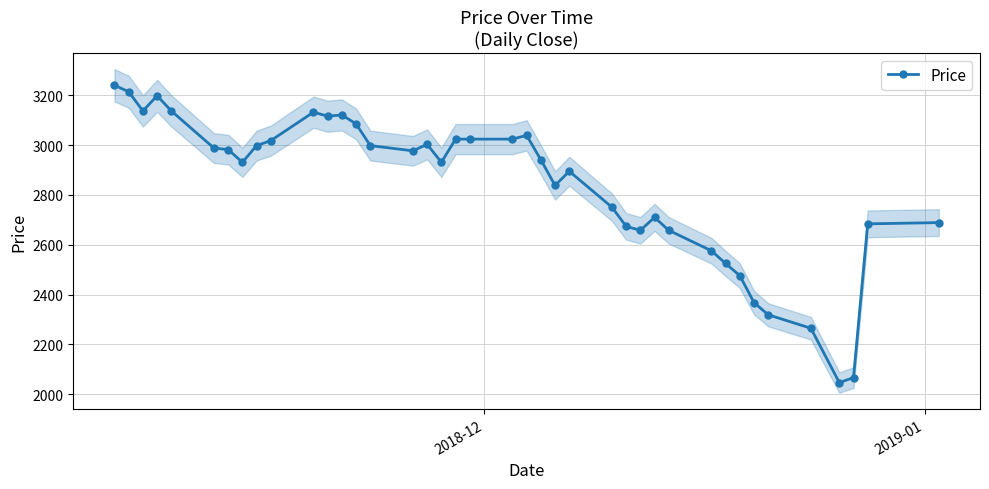

What is the value of the 36th point from the left?

2265